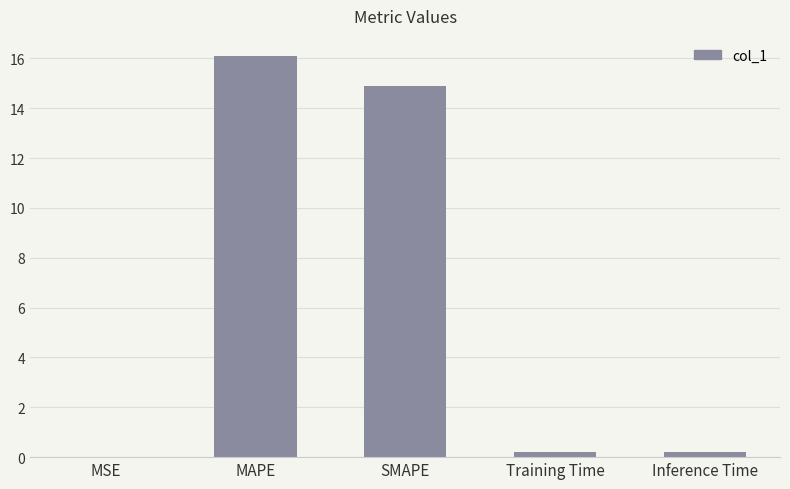

What is the sum of the values at MAPE and SMAPE?

31.0